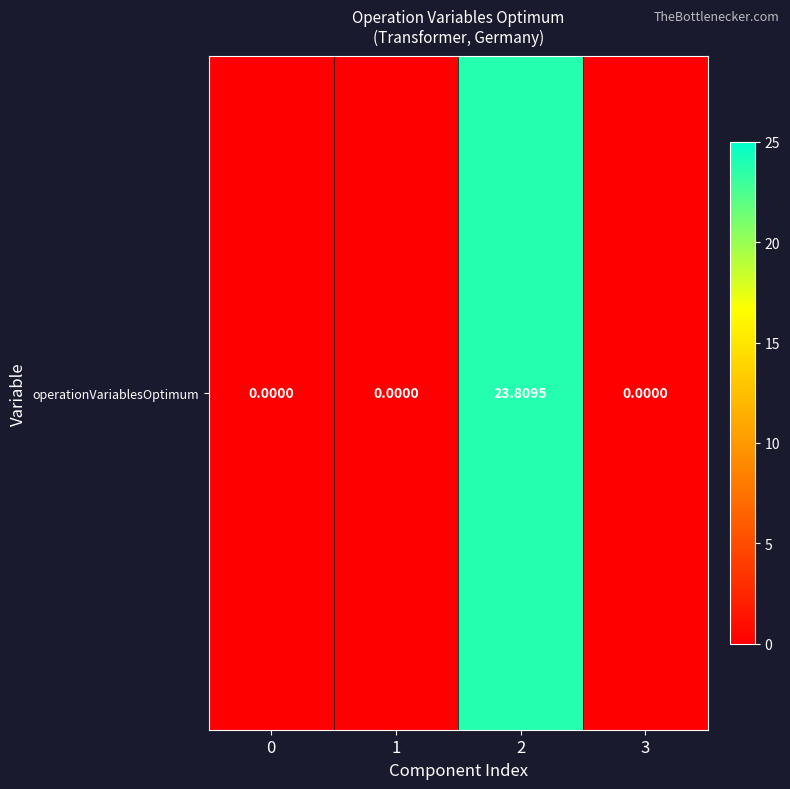

The value at 3 is -13.4. True or false?

False